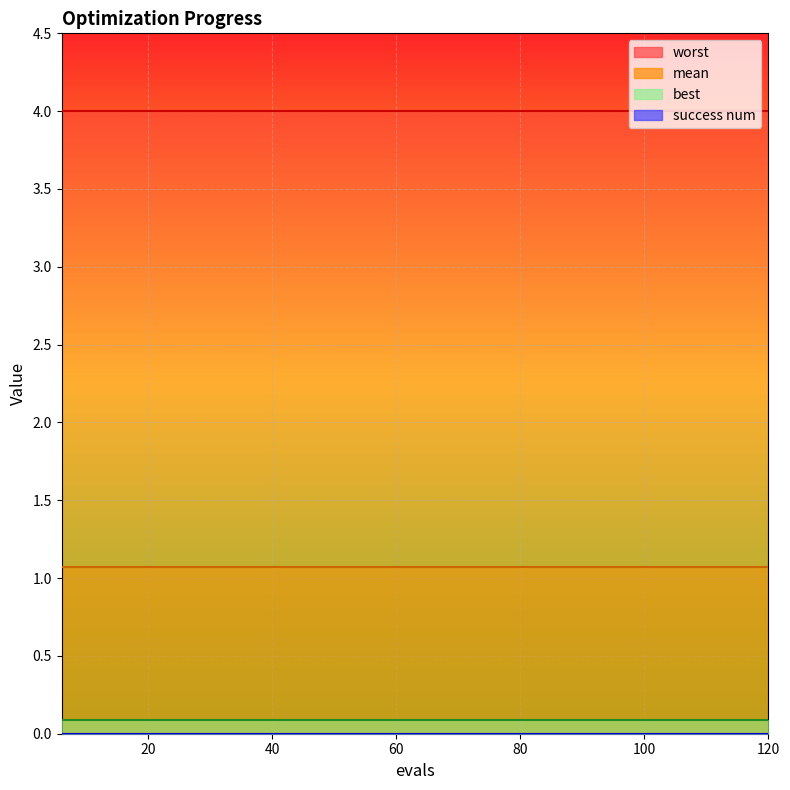

Is it true that worst equals 1.3 at 12?

False